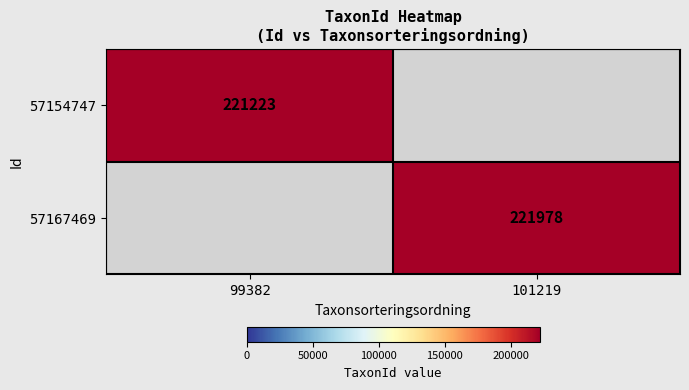

Which label corresponds to the largest value in the chart?

101219